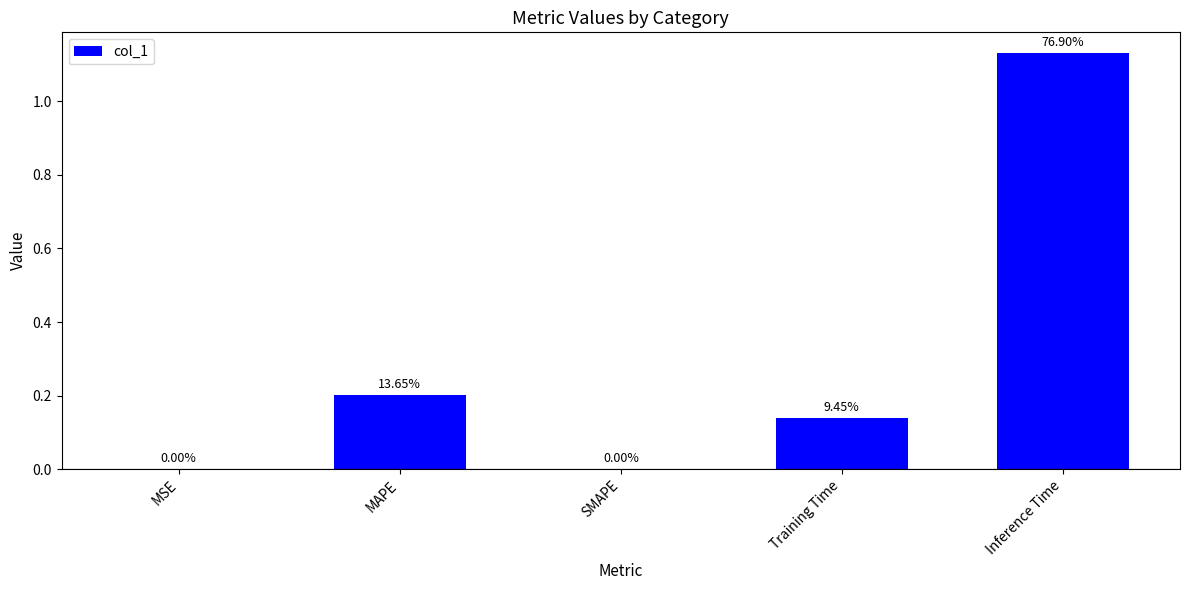

Are the bars horizontal?

No